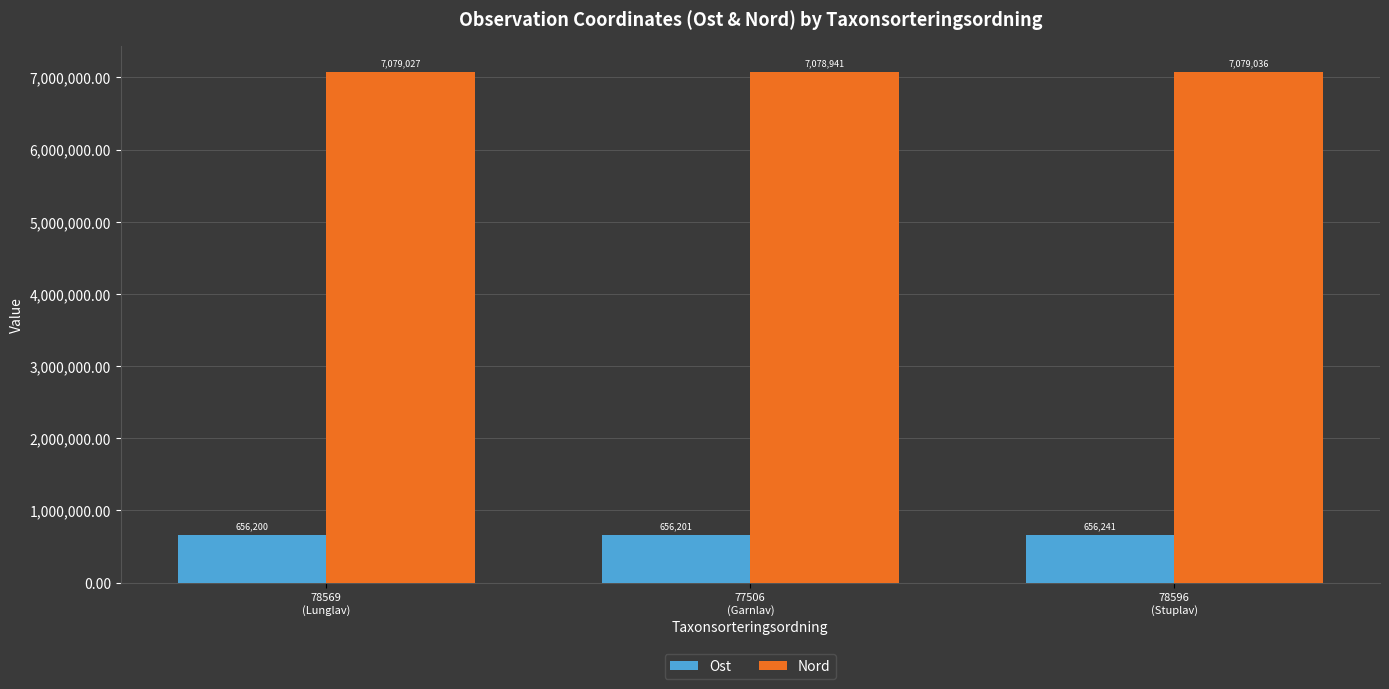

The value of Nord at 78569
(Lunglav) is 10049531.3. True or false?

False